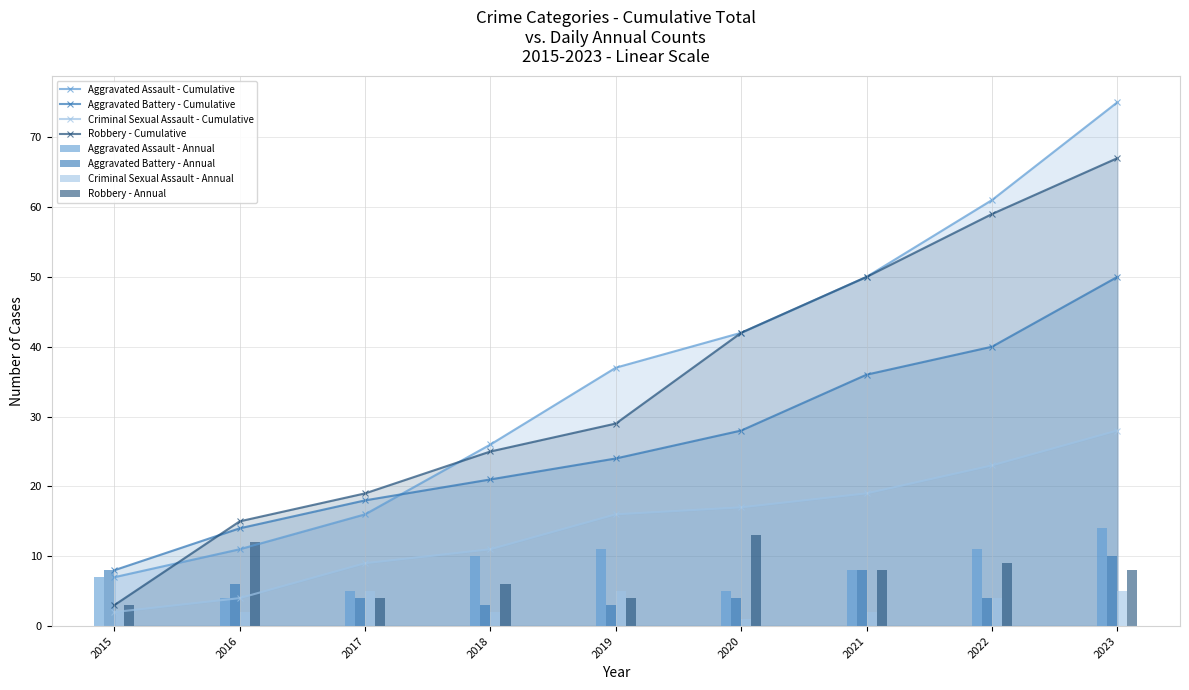

Which category has the highest value across all series?

2023